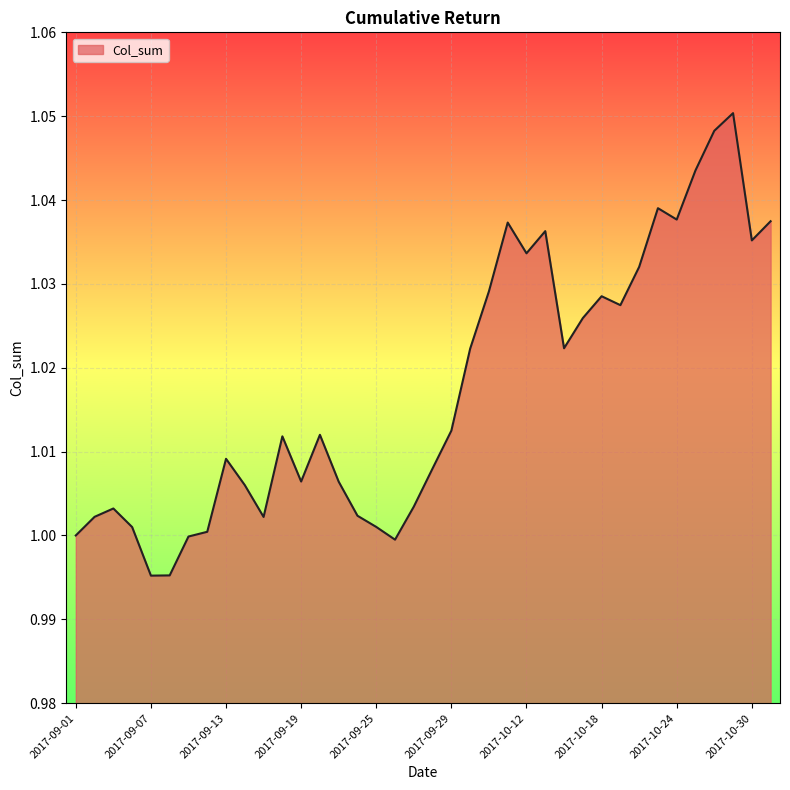

How many lines are shown in the chart?

1